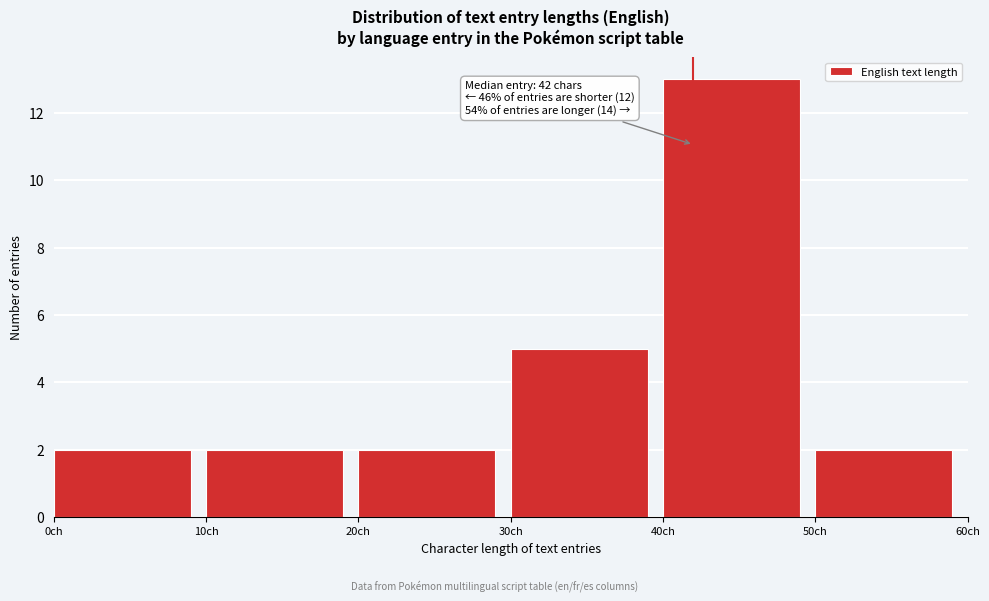

Over which range of the x-axis is the bar tallest?

40 to 50